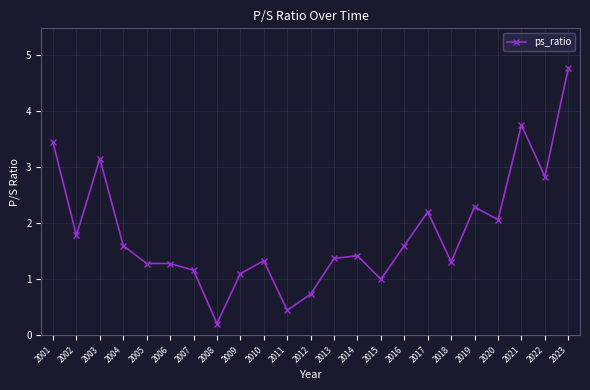

The chart shows a value of 0.7 at 2004. True or false?

False